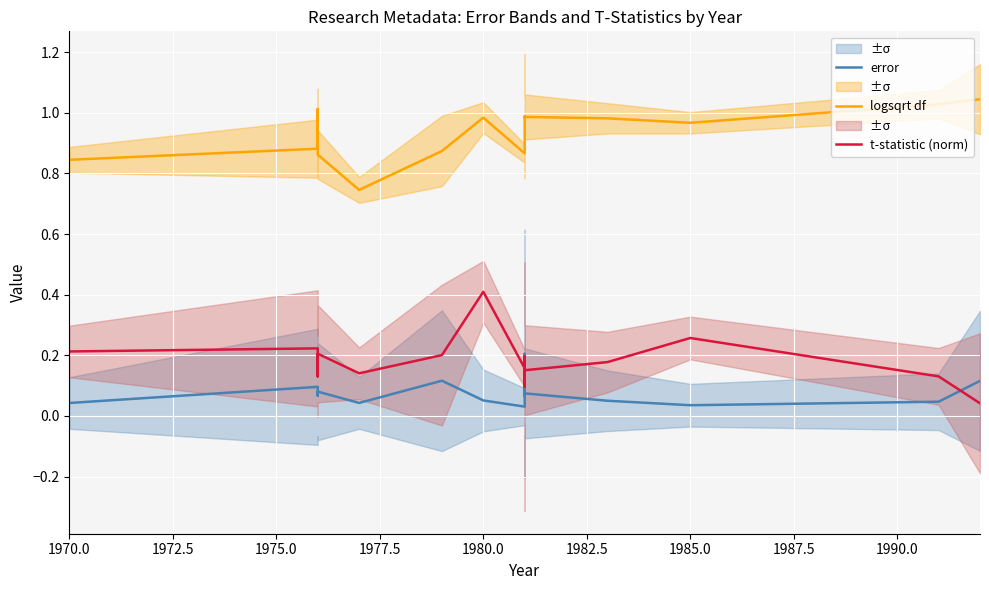

What is the difference between the second highest and second lowest values in the t-statistic (norm) series?

0.2